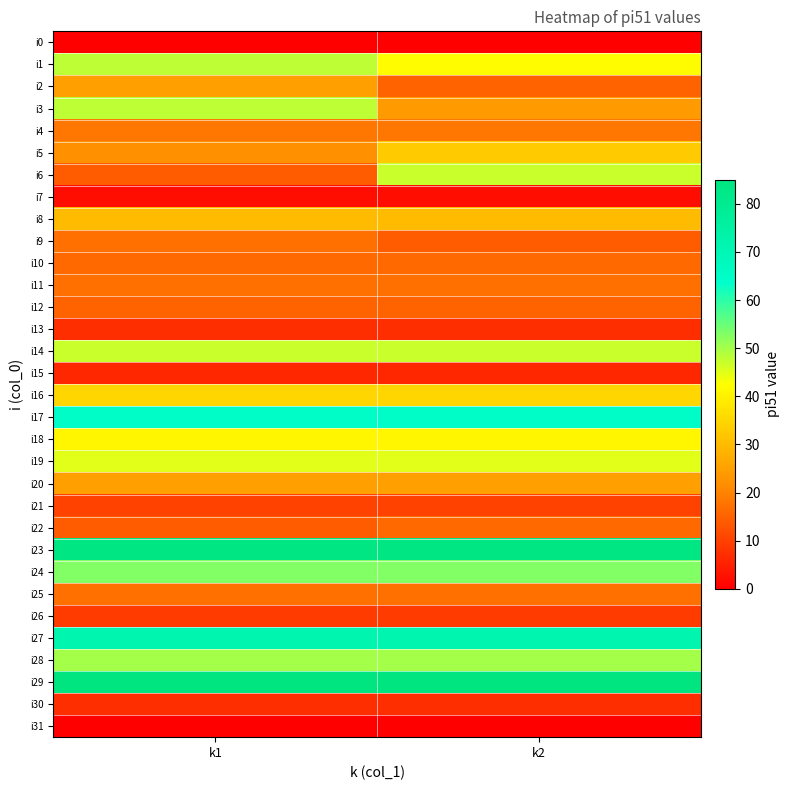

Reading left to right, extract all data points from this chart.

i0: k1=0	k2=0
i1: k1=48	k2=42
i2: k1=25	k2=15
i3: k1=48	k2=24
i4: k1=18	k2=18
i5: k1=22	k2=33
i6: k1=14	k2=47
i7: k1=2	k2=2
i8: k1=30	k2=30
i9: k1=17	k2=14
i10: k1=16	k2=16
i11: k1=17	k2=17
i12: k1=15	k2=15
i13: k1=7	k2=7
i14: k1=47	k2=47
i15: k1=6	k2=6
i16: k1=35	k2=35
i17: k1=65	k2=65
i18: k1=41	k2=41
i19: k1=45	k2=45
i20: k1=25	k2=25
i21: k1=10	k2=10
i22: k1=14	k2=16
i23: k1=84	k2=84
i24: k1=53	k2=53
i25: k1=17	k2=17
i26: k1=9	k2=9
i27: k1=72	k2=72
i28: k1=50	k2=50
i29: k1=85	k2=85
i30: k1=7	k2=7
i31: k1=0	k2=0